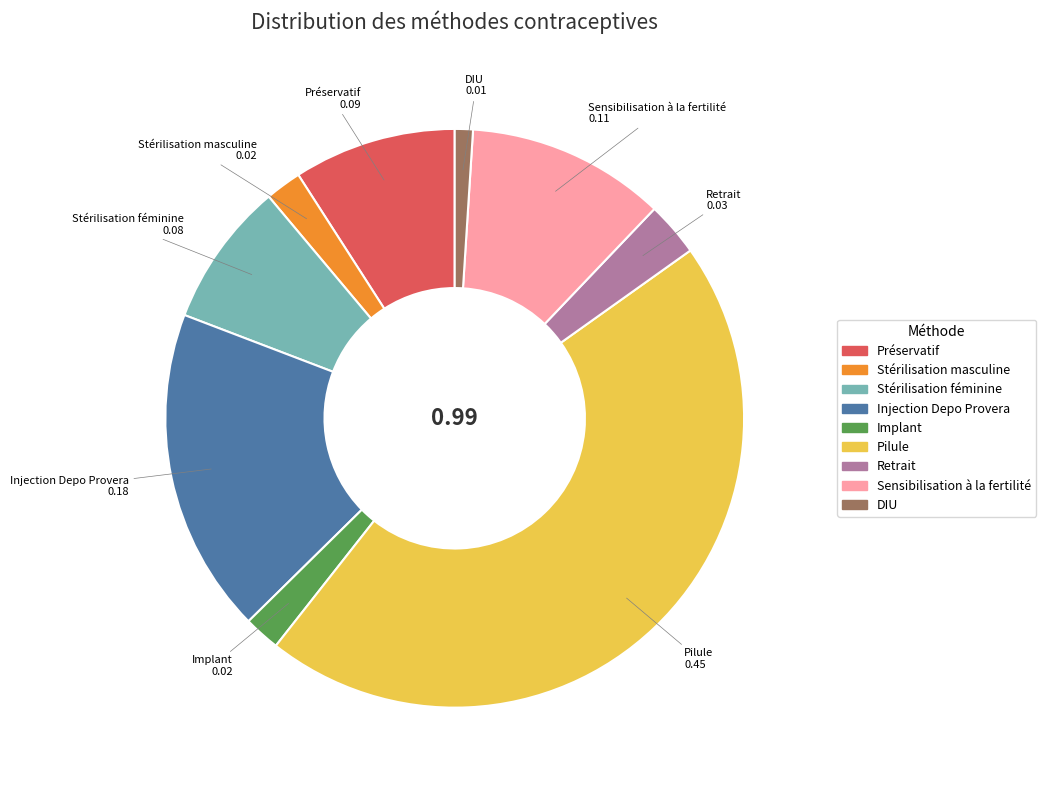

Which slice is the smallest?

DIU